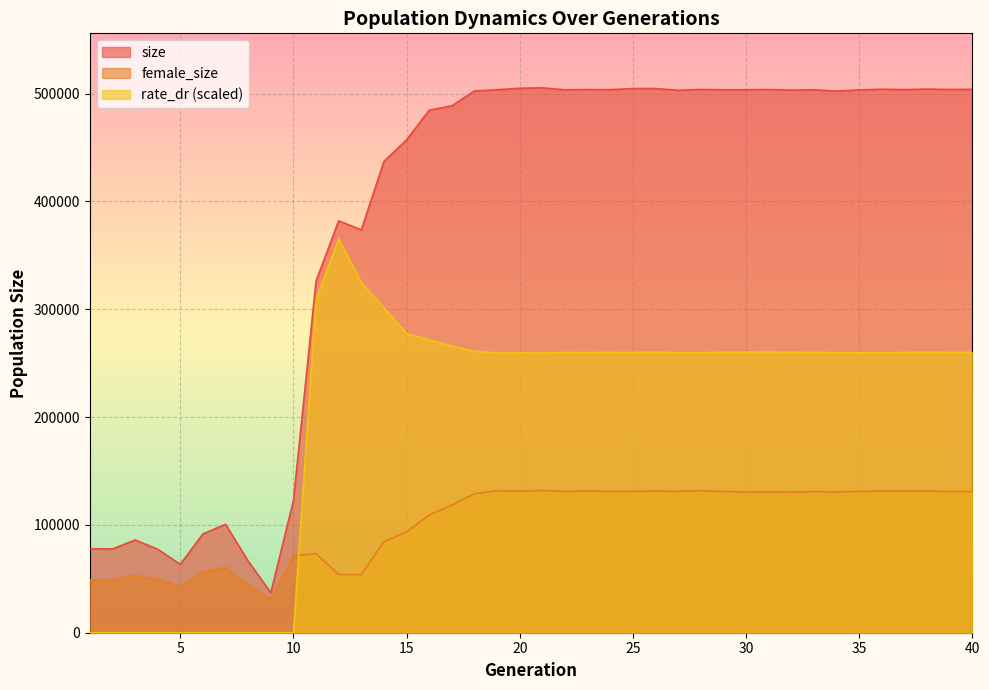

Rank the series by their maximum value, from highest to lowest.

size, rate_dr (scaled), female_size